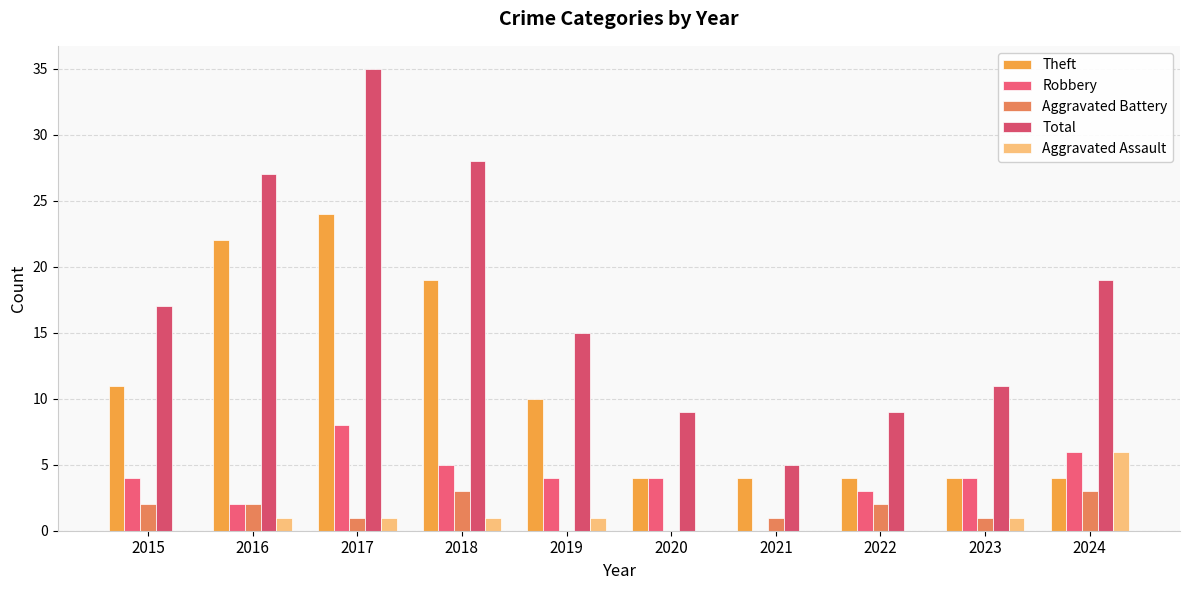

What is the total value across all series at 2023?

21